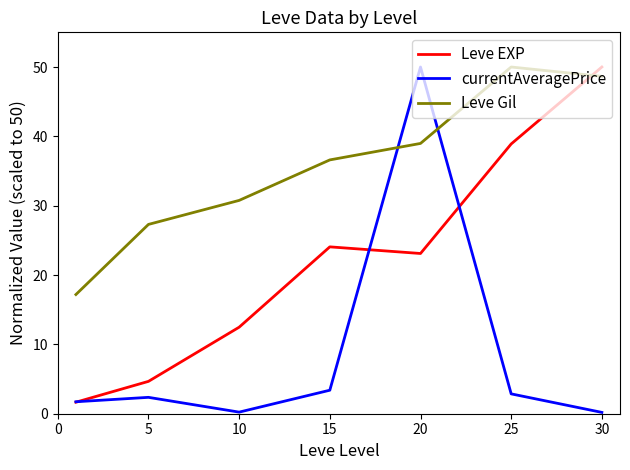

Which series has the largest total across all categories?

Leve Gil